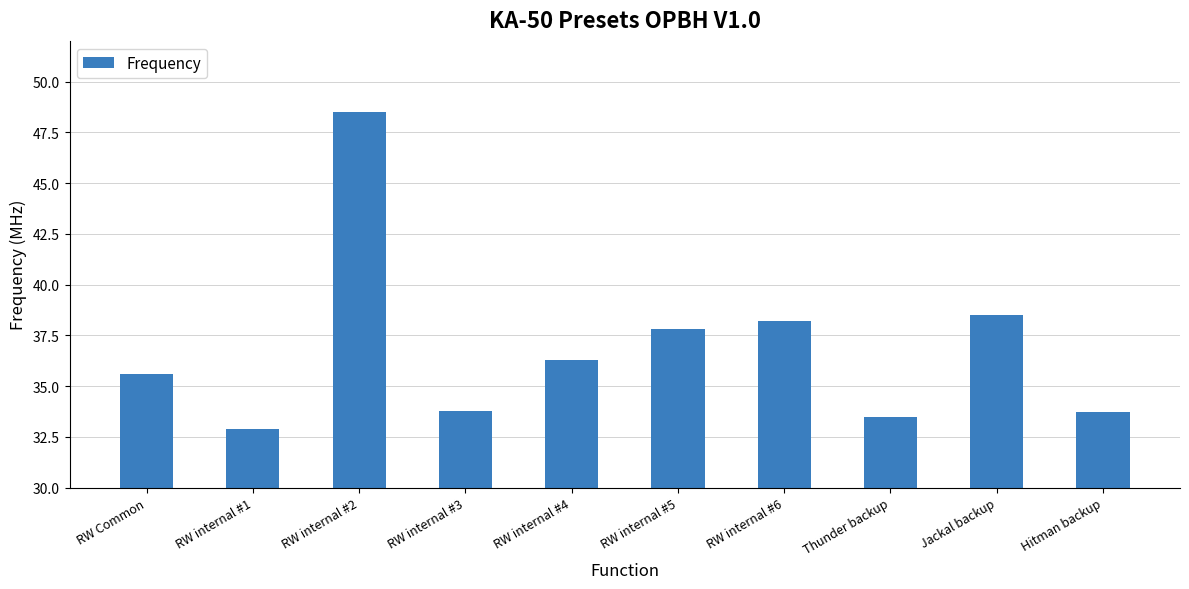

True or false: the data shows 51.6 at RW internal #5.

False